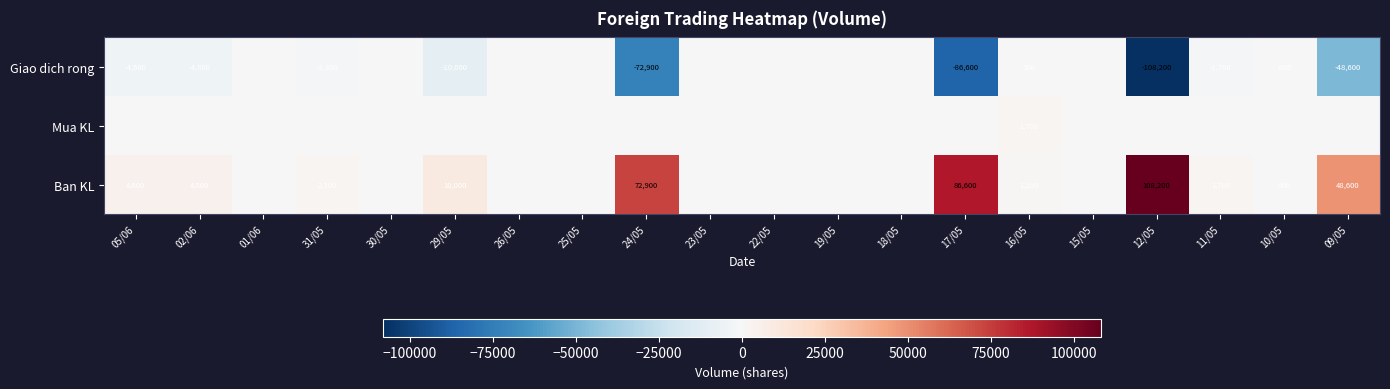

What is the difference between the Ban KL values at 09/05 and 02/06?

43800